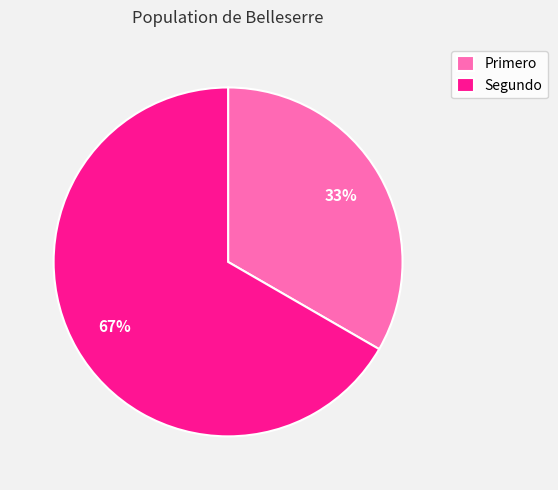

Which slice is the largest?

Segundo